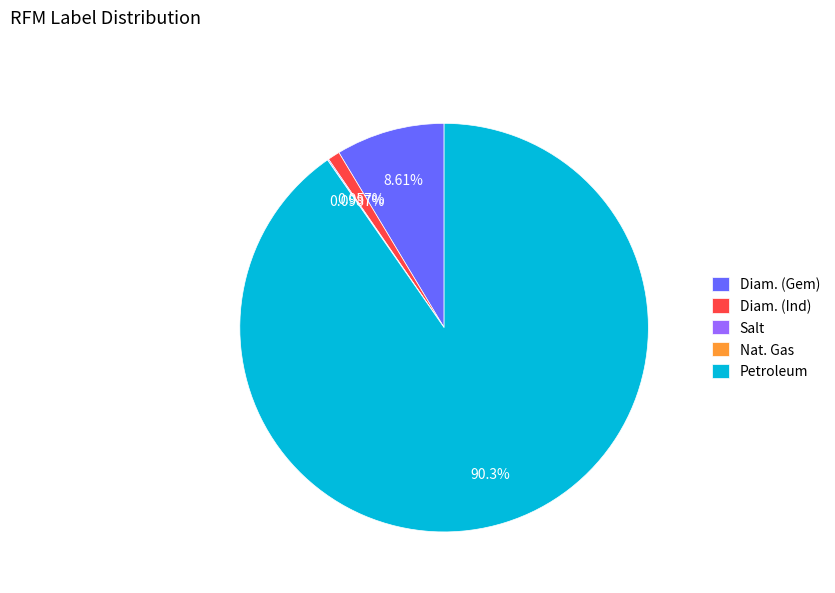

Is it true that Diam. (Ind) is 1% of the pie?

True